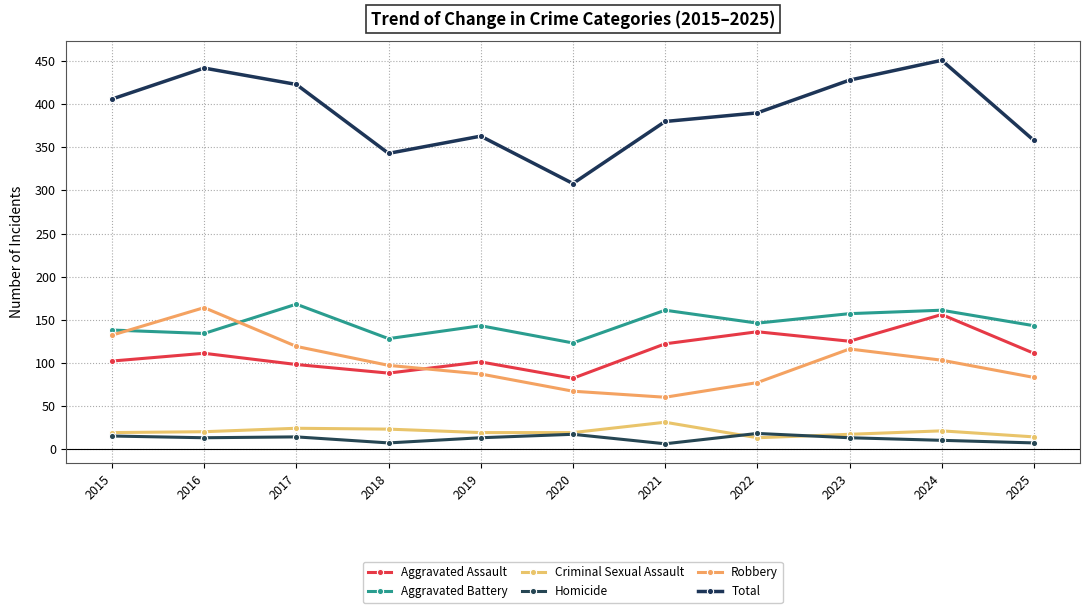

Reading left to right, transcribe all the data shown in this chart.

Aggravated Assault: 102	111	98	88	101	82	122	136	125	156	111
Aggravated Battery: 138	134	168	128	143	123	161	146	157	161	143
Criminal Sexual Assault: 19	20	24	23	19	19	31	13	17	21	14
Homicide: 15	13	14	7	13	17	6	18	13	10	7
Robbery: 132	164	119	97	87	67	60	77	116	103	83
Total: 406	442	423	343	363	308	380	390	428	451	358